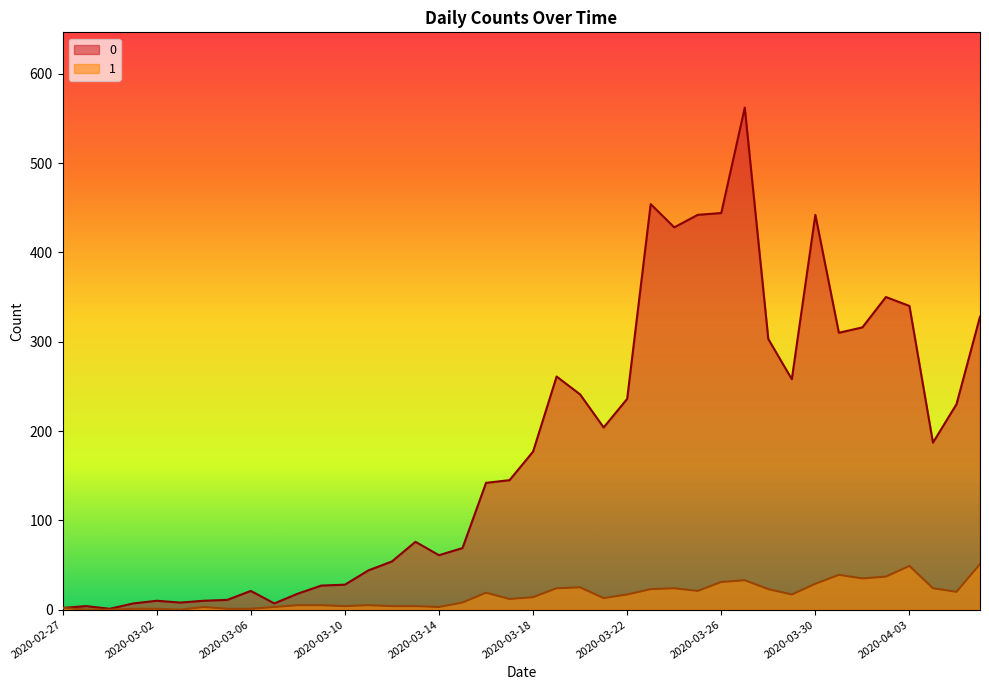

Does the chart display data point markers on the line(s)?

No